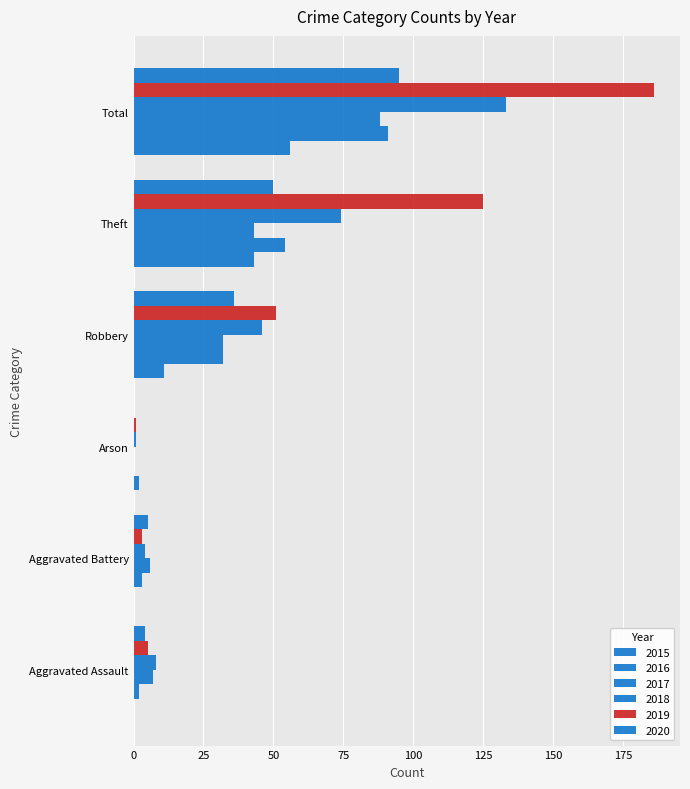

What is the difference between the 2017 values at Arson and Theft?

43